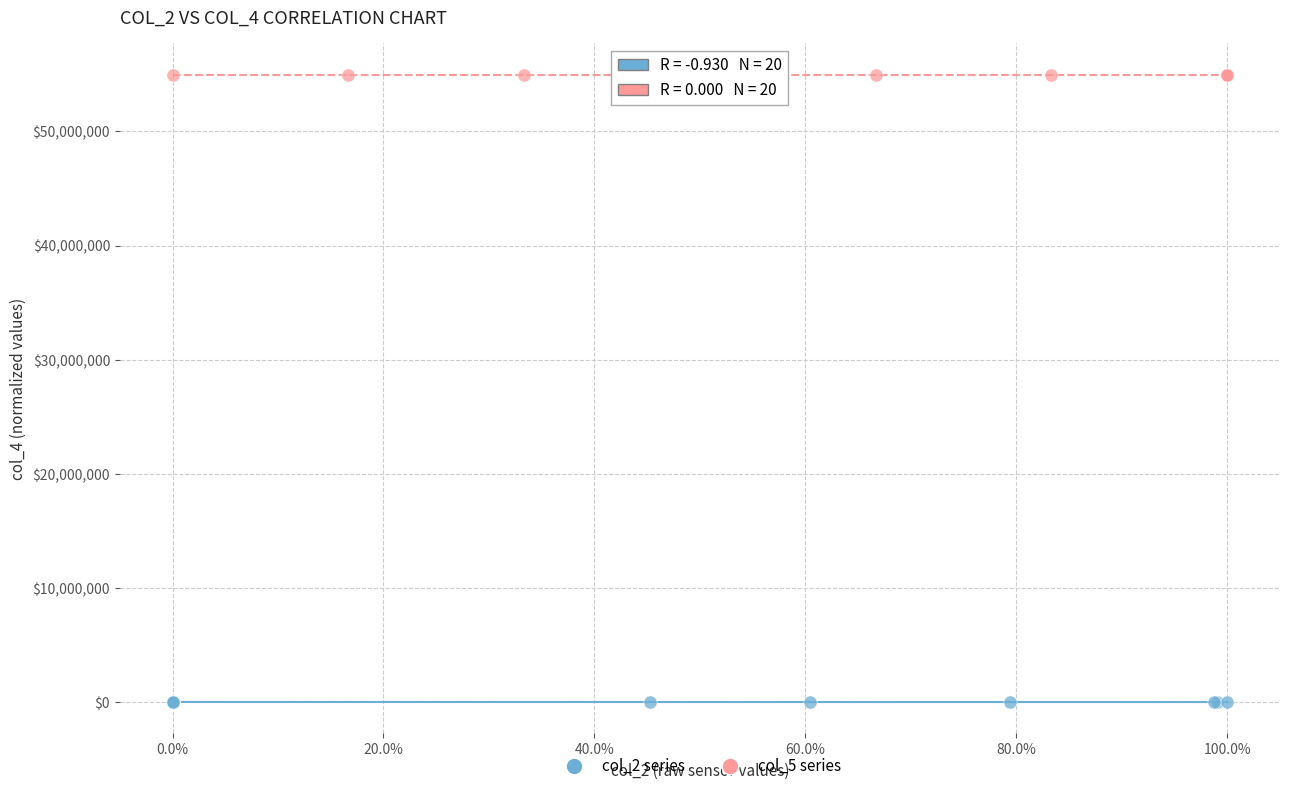

Which series contains the lowest Y value?

col_2 series